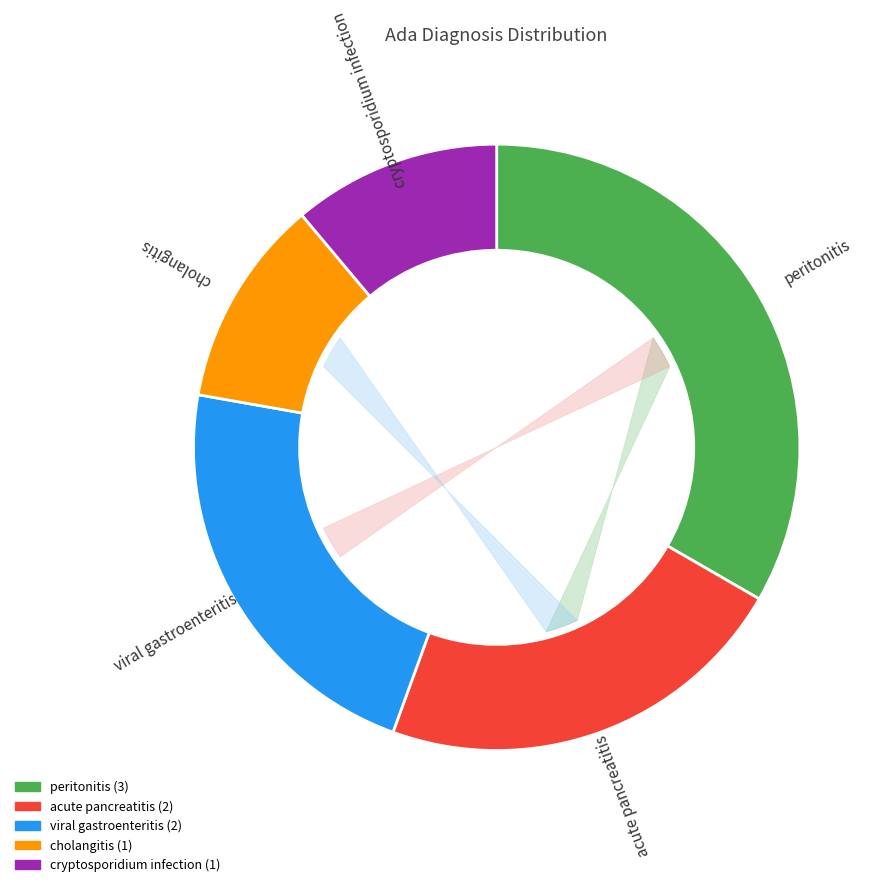

True or false: peritonitis accounts for 33% of the total.

True